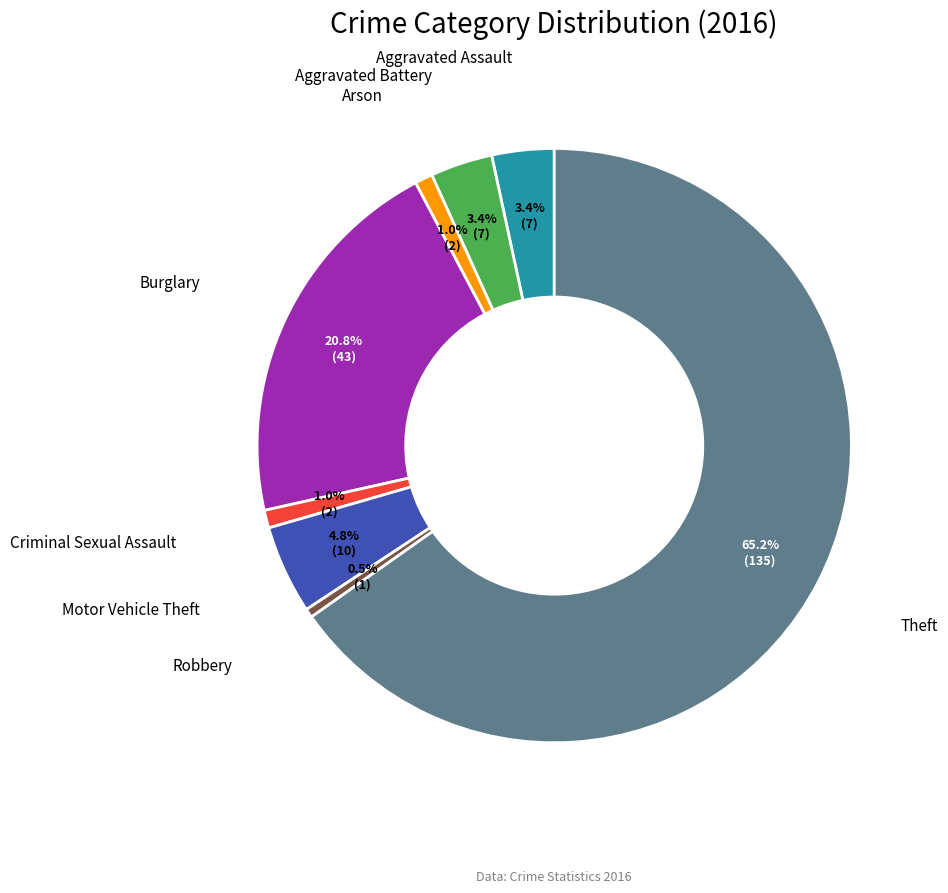

Which category accounts for the majority?

Theft